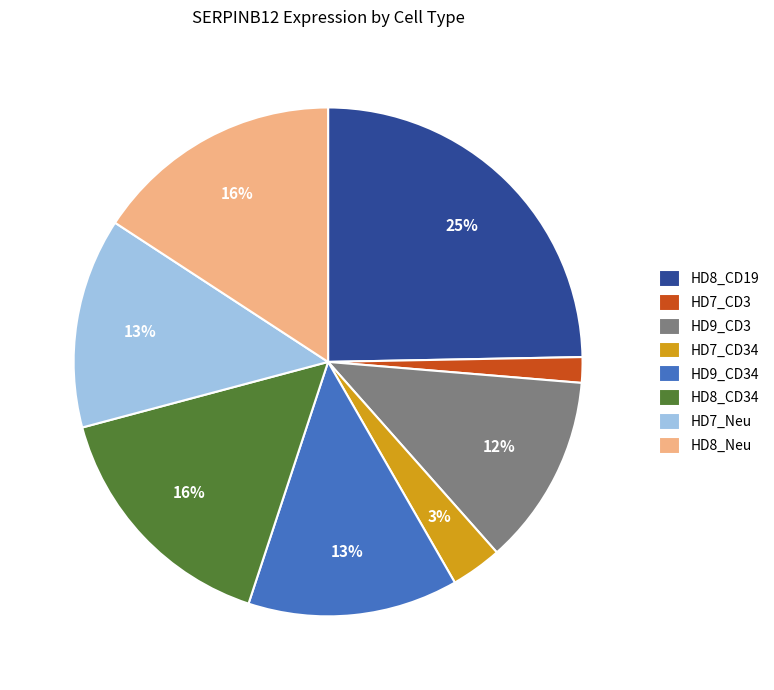

Combined, do HD9_CD3 and HD7_CD34 account for over 50%?

No